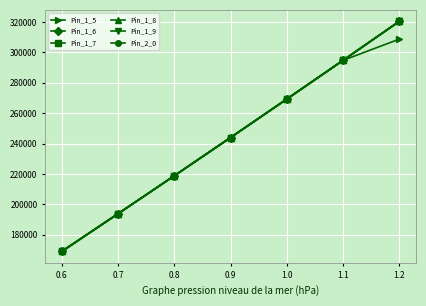

Reading left to right, extract all data points from this chart.

Pin_1_5: 169075.2	193862.4	218819.7	243947.3	269245.2	294713.5	308681.8
Pin_1_6: 169075.2	193862.4	218819.7	243947.3	269245.2	294713.5	320352.4
Pin_1_7: 169075.2	193862.4	218819.7	243947.3	269245.2	294713.5	320352.4
Pin_1_8: 169075.2	193862.4	218819.7	243947.3	269245.2	294713.5	320352.4
Pin_1_9: 169075.2	193862.4	218819.7	243947.3	269245.2	294713.5	320352.4
Pin_2_0: 169075.2	193862.4	218819.7	243947.3	269245.2	294713.5	320352.4